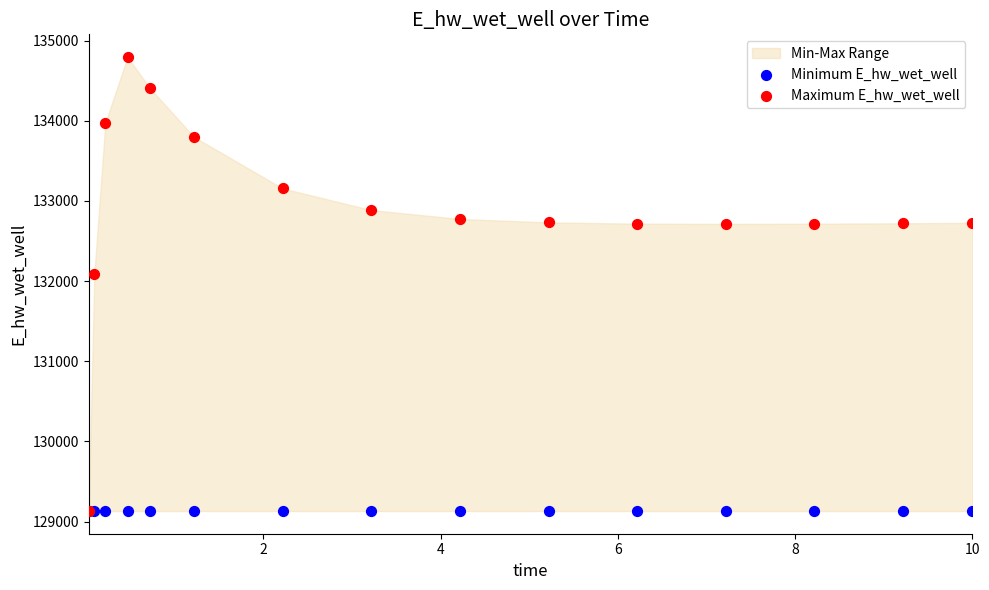

Across all series, what Y value is closest to 131962?

132086.4